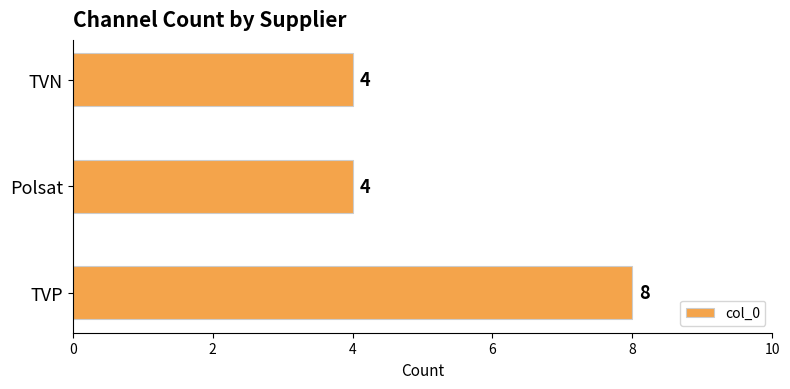

What is the maximum value shown in the chart?

8